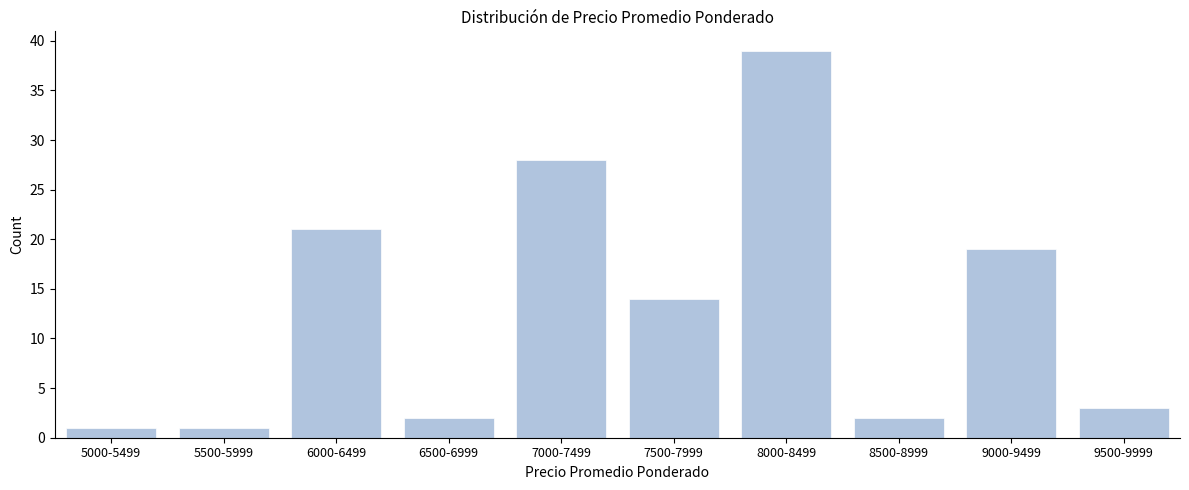

Reading right to left, extract all data points from this chart.

3	19	2	39	14	28	2	21	1	1